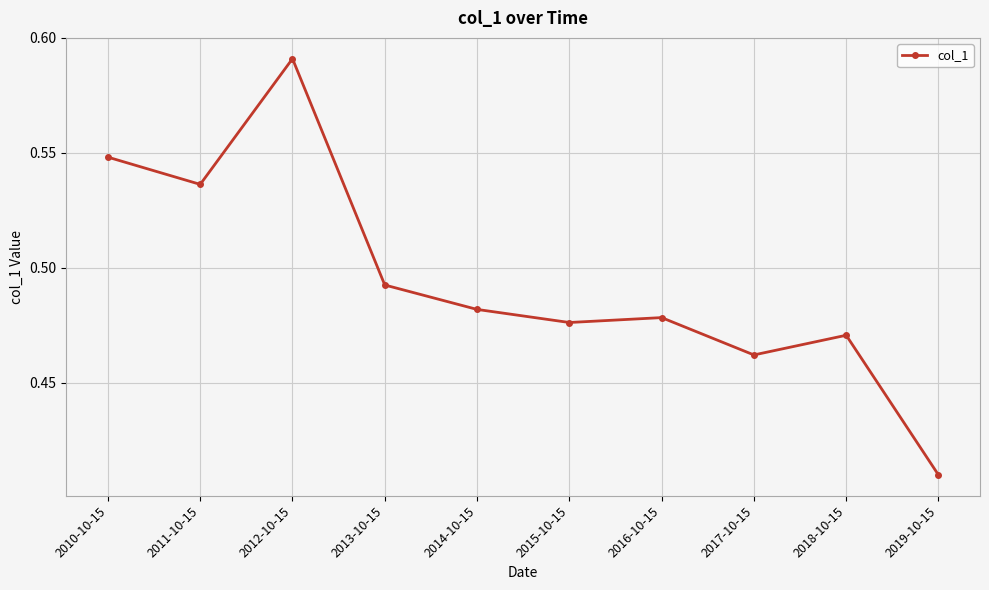

Rank the categories by value from lowest to highest.

2019-10-15, 2017-10-15, 2018-10-15, 2015-10-15, 2016-10-15, 2014-10-15, 2013-10-15, 2011-10-15, 2010-10-15, 2012-10-15